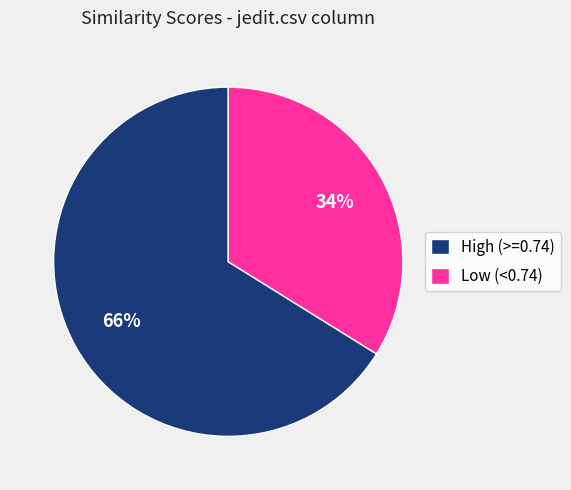

Rank the categories by value from highest to lowest.

High (>=0.74), Low (<0.74)